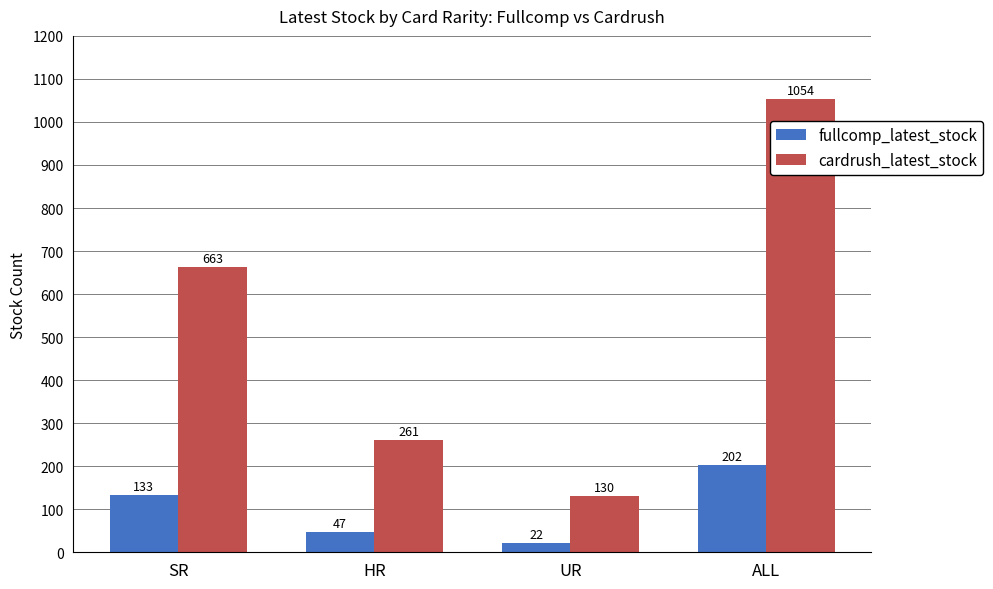

At which label is fullcomp_latest_stock closest to 112?

SR